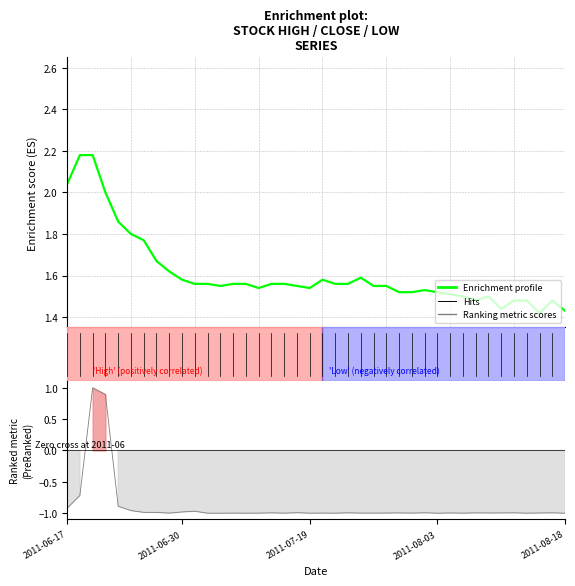

What is the sum of all Ranking metric scores values?

-35.4